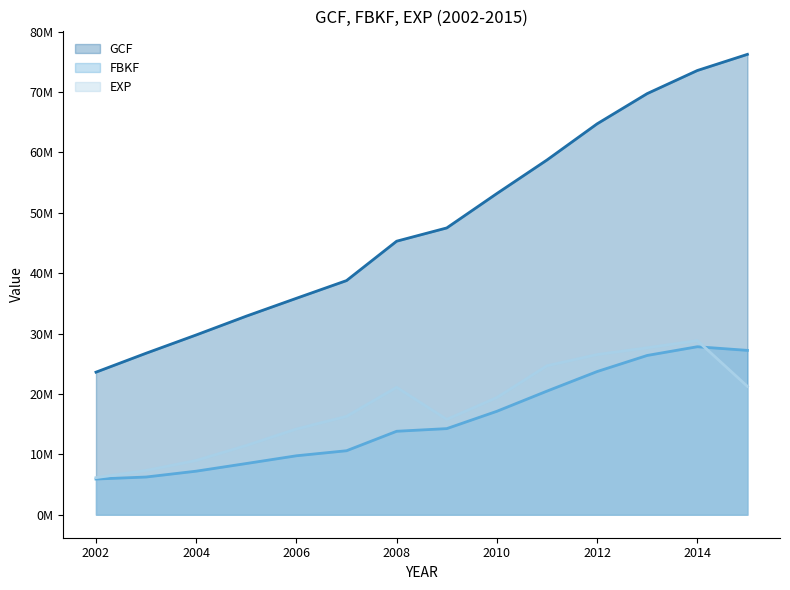

Reading left to right, list all the values displayed in this chart.

GCF line: 23606958	26742604	29770074	32884561	35842792	38775487	45298051	47494560	53193172	58748321	64735024	69744676	73566973	76241848
FBKF line: 5906605	6240683	7209125	8476753	9759712	10593947	13818514	14257689	17127889	20470786	23707838	26374421	27819011	27214149
EXP line: 6135846	7329307	8984844	11463499	14196499	16287685	21100364	15785663	19402439	24671849	26522271	27645575	28831342	21253860